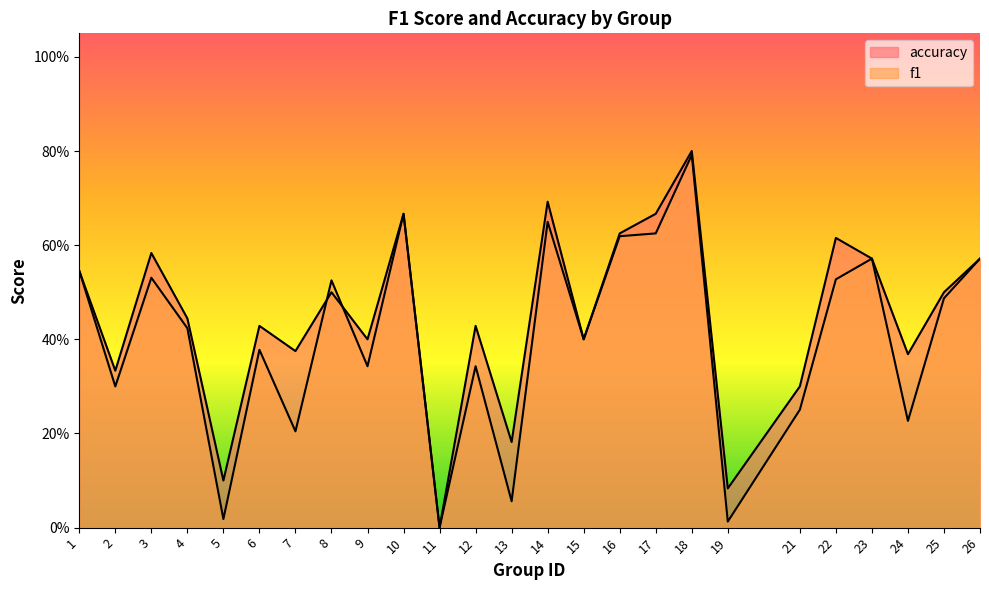

At which category is the sum across all series the highest?

18